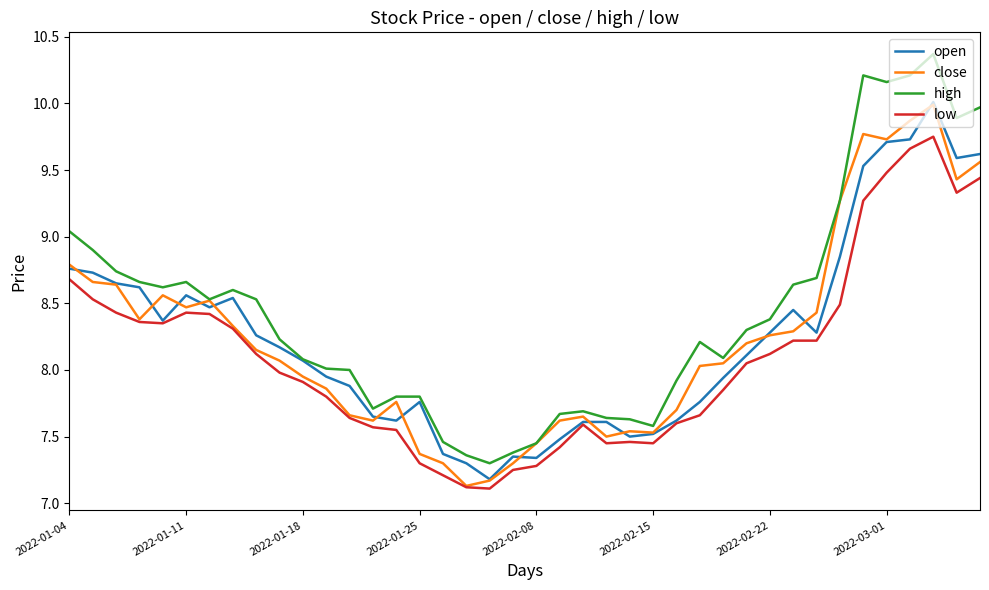

What is the maximum value shown in the chart?

10.4